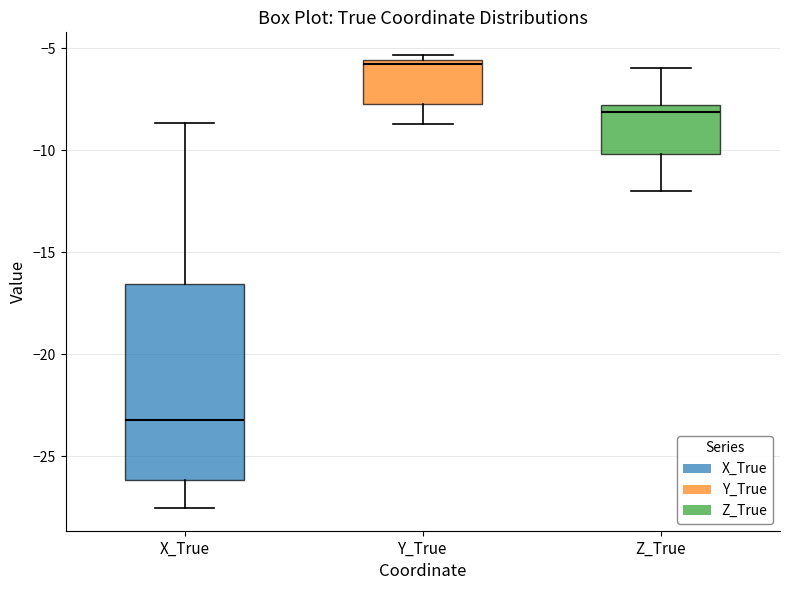

Where is the upper edge of the box for Y_True on the y-axis? The values are not printed on the chart, so give them approximately, as read against the axis.

-5.5